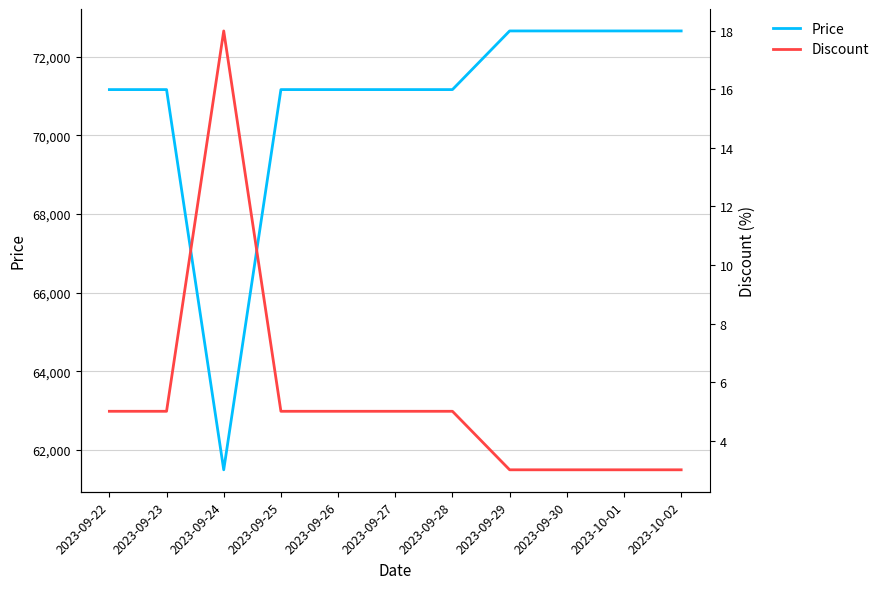

What is the approximate value of Price at 2023-09-25?

71160